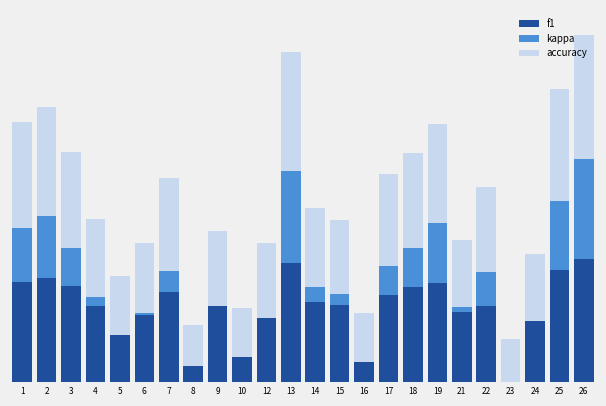

Which series has the widest spread of values?

kappa